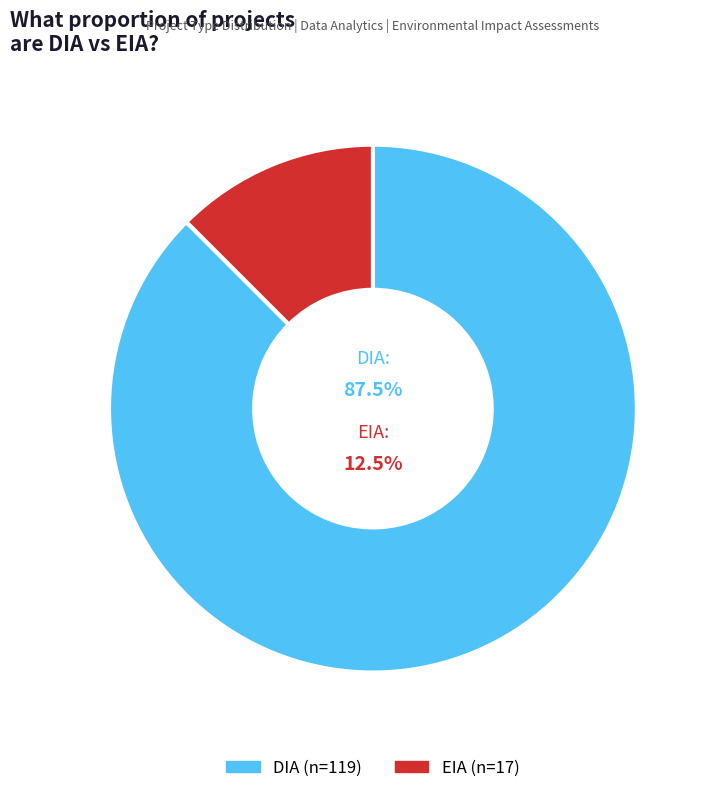

What is the ratio of the value at DIA to the value at EIA?

7.0